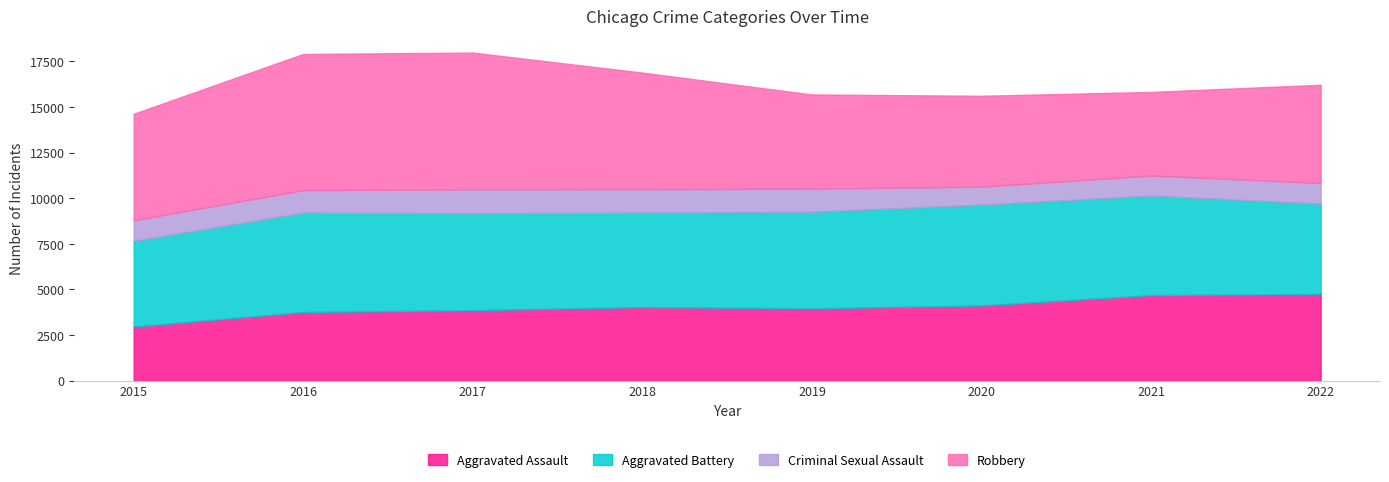

True or false: Criminal Sexual Assault has a value of 1240 at 2016.

True